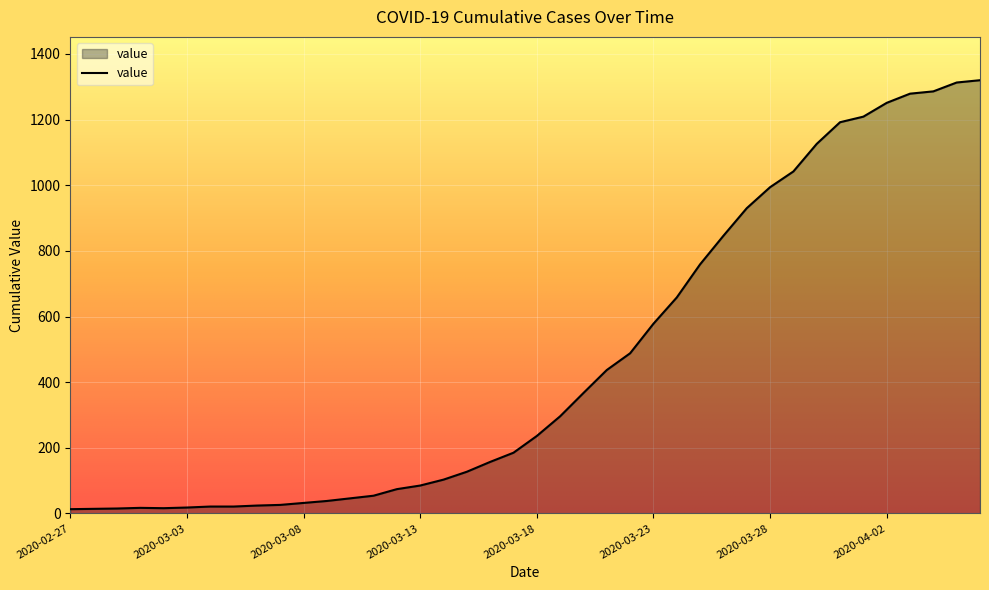

What is the greatest value displayed?

1320